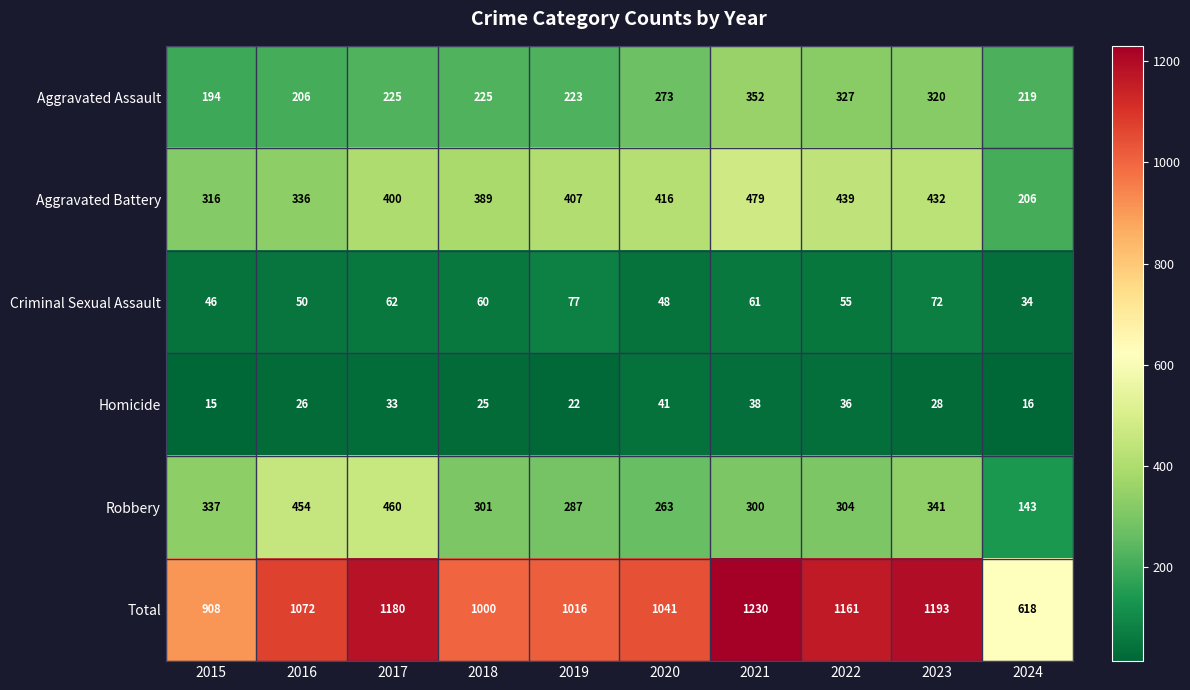

Count the number of categories in the chart.

10